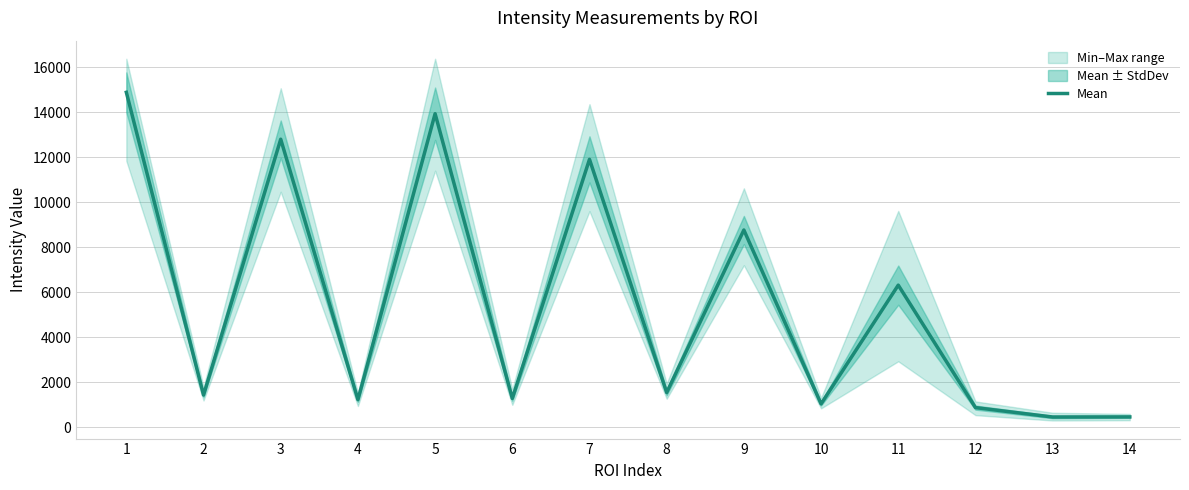

At which label is the value closest to 7667?

9